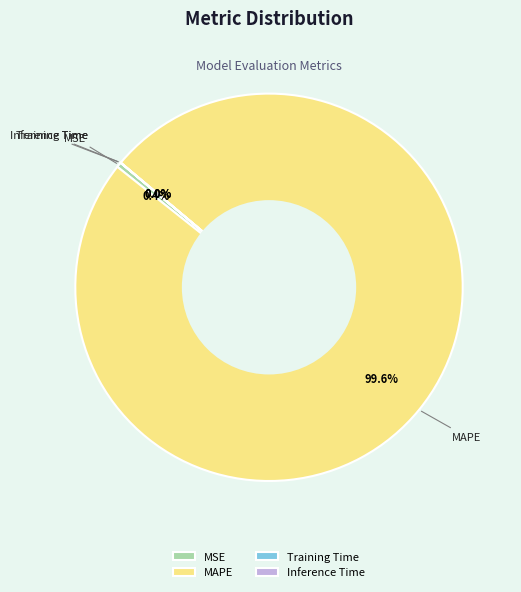

To the nearest percent, what portion does MAPE represent?

100%